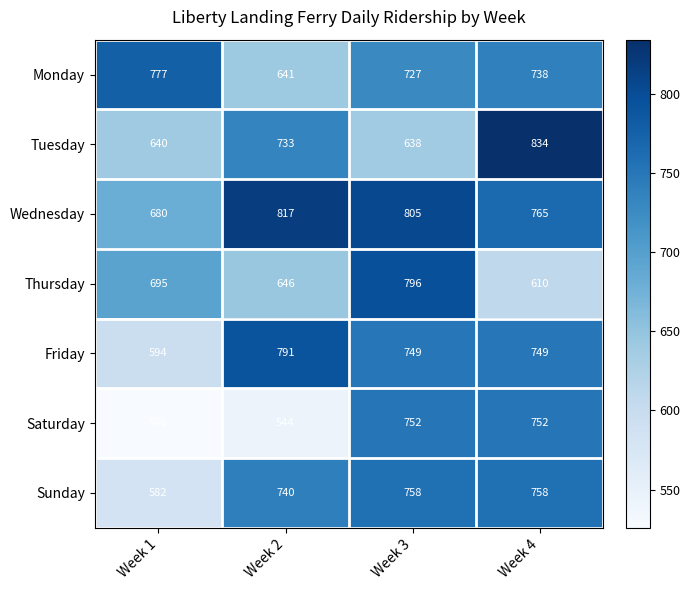

How many distinct data groups are displayed?

7